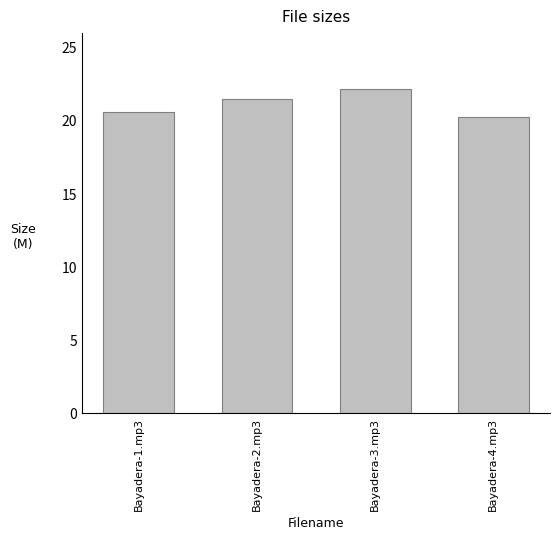

Is it true that the value at Bayadera-4.mp3 is 33.6?

False